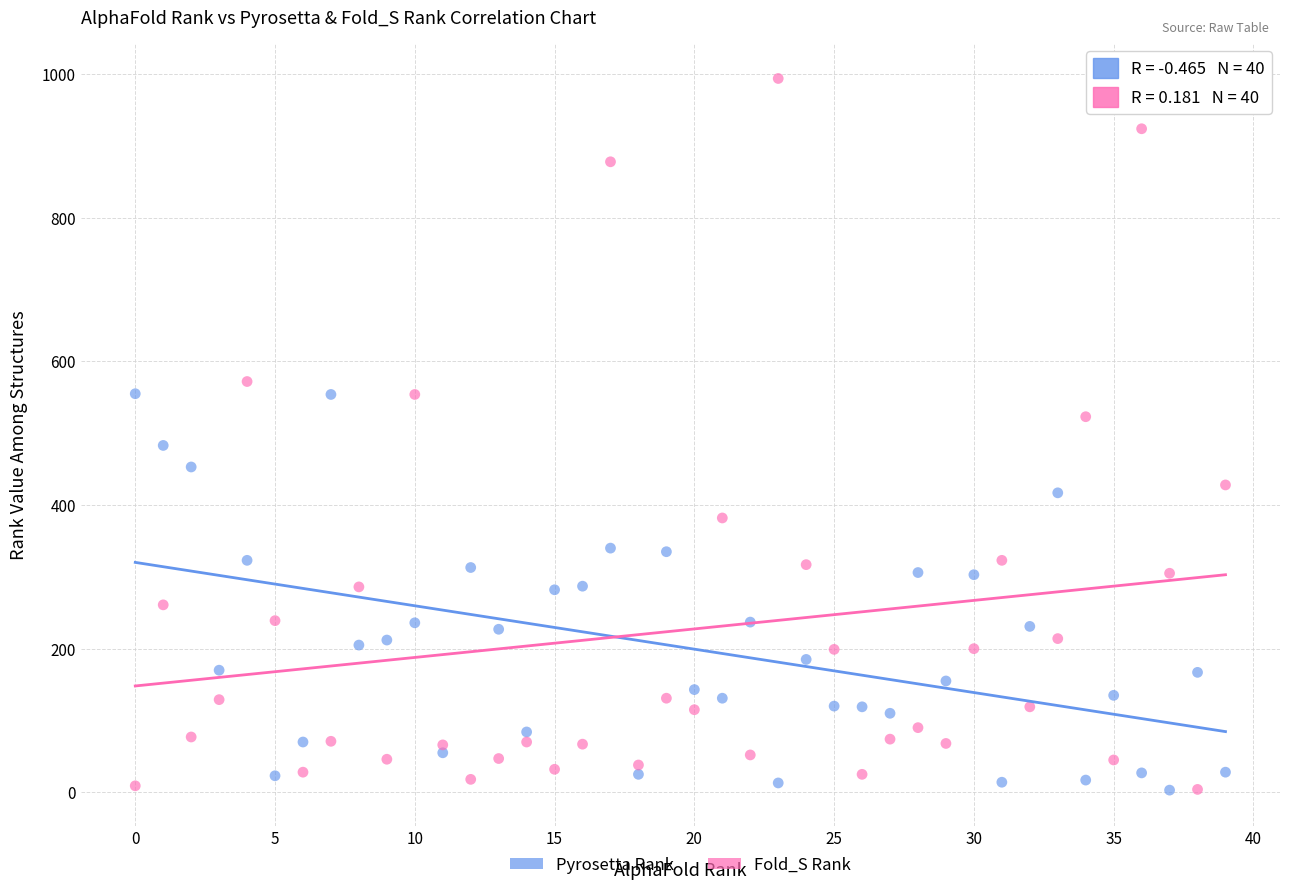

Which series has the largest Y range (max minus min)?

Fold_S Rank